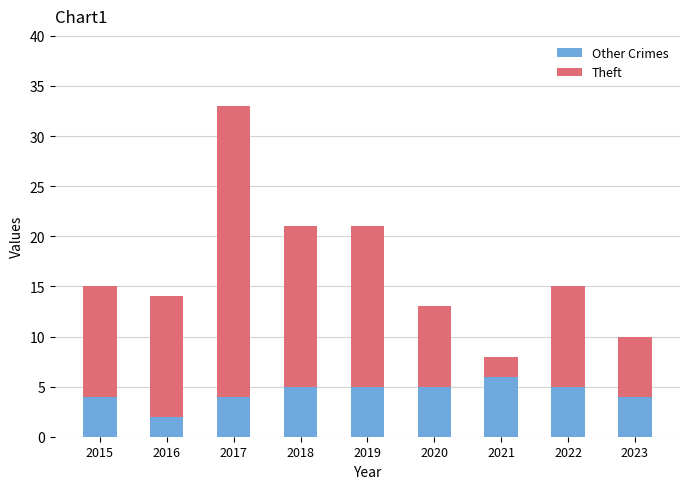

How many data points does each series have?

9